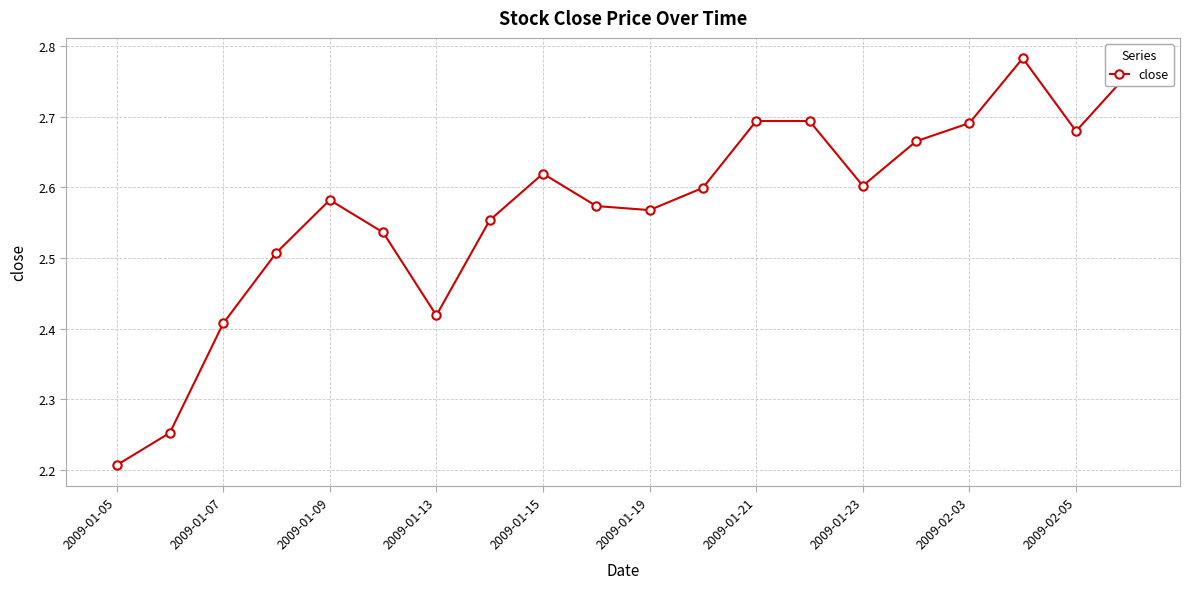

How many interior local valleys (lower than both neighbors) does the data have?

4